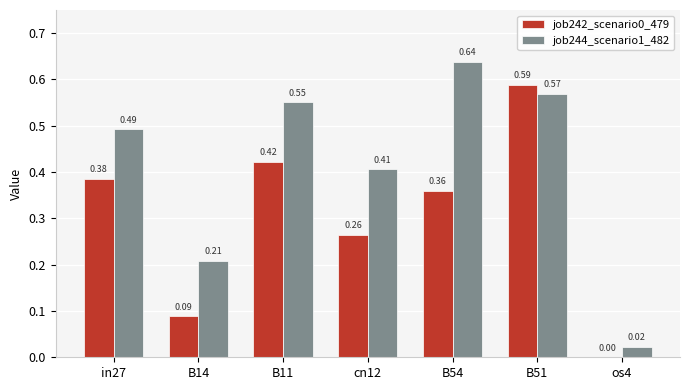

What is the sum of all job242_scenario0_479 values?

2.1